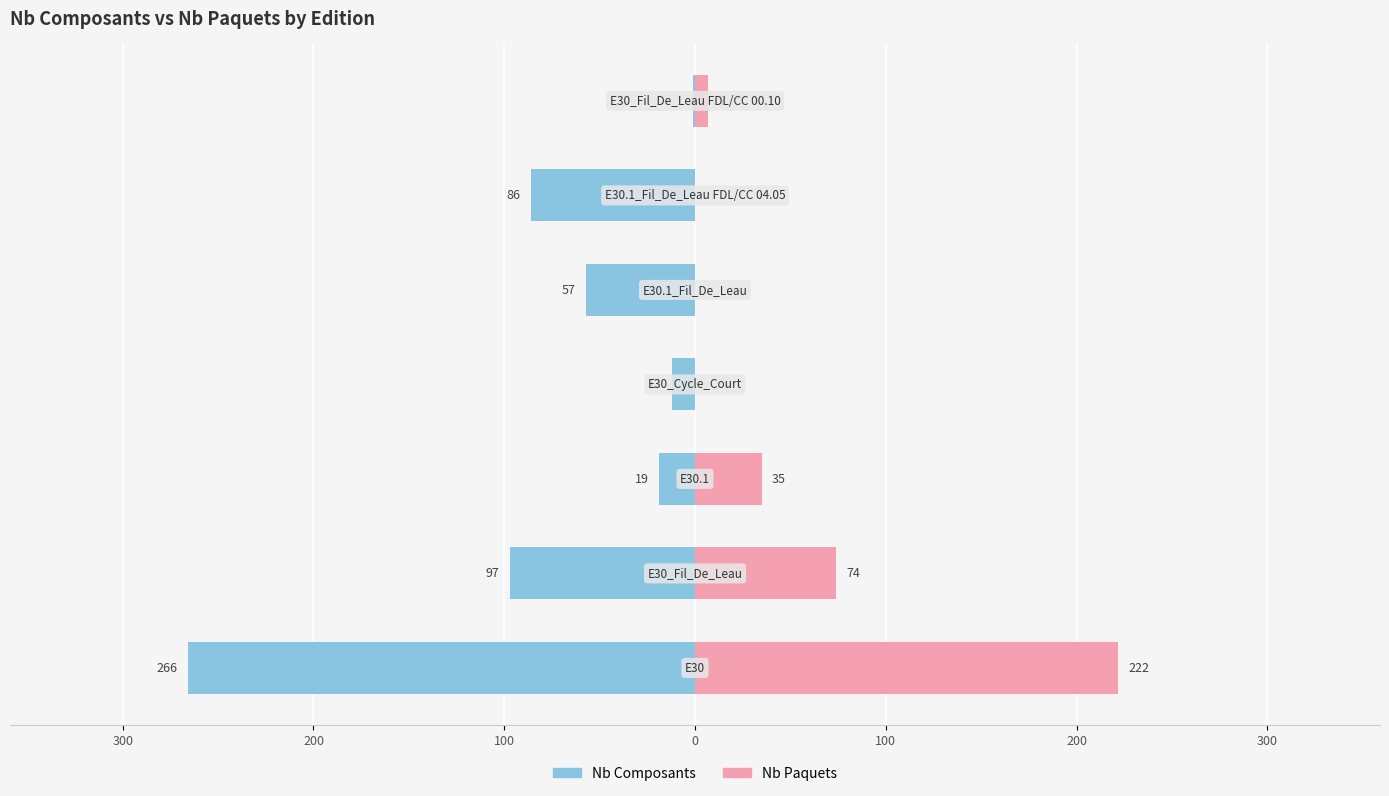

What is the difference between the maximum and minimum values in the Nb Paquets series?

222